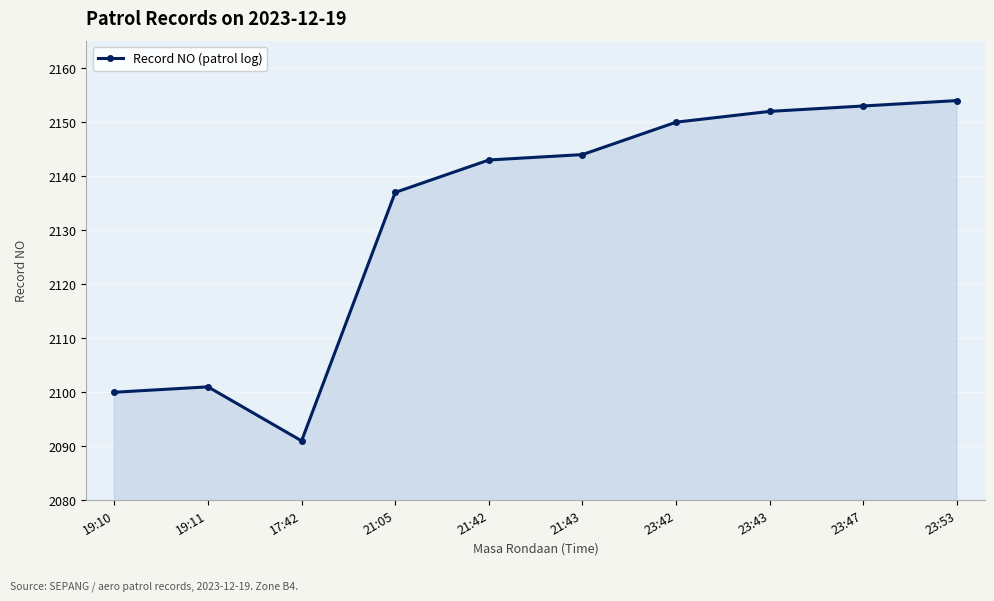

What is the sum of the values at 21:43 and 19:10?

4244